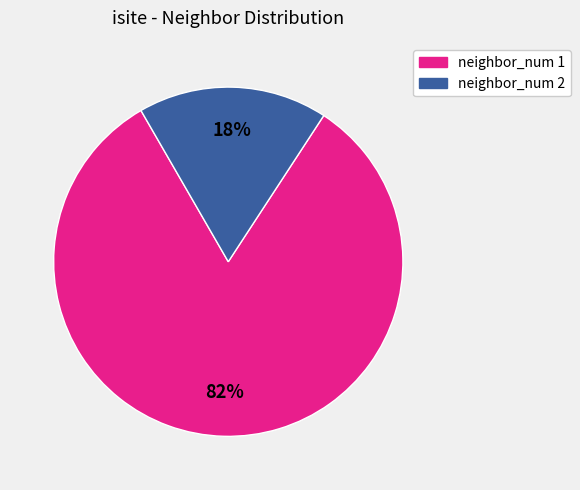

To the nearest percent, what is the average slice percentage?

50%